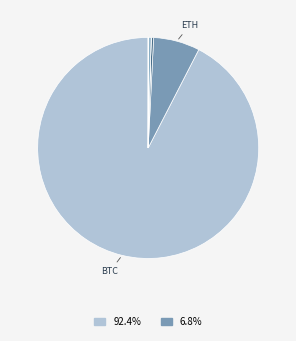

What is the smallest slice in the pie chart?

doge